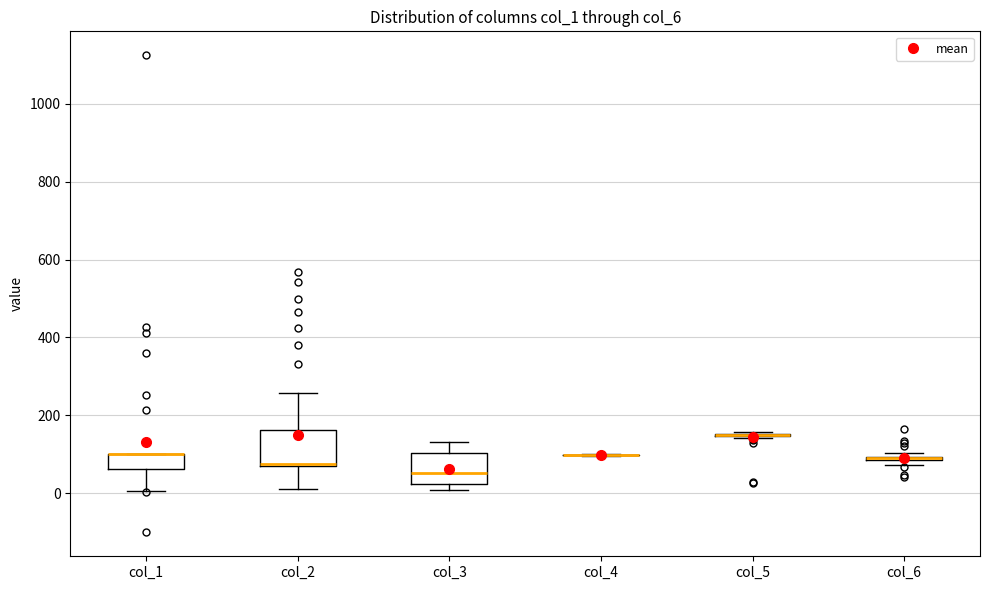

Where is the lower edge of the box for col_1 on the y-axis? The values are not printed on the chart, so give them approximately, as read against the axis.

60